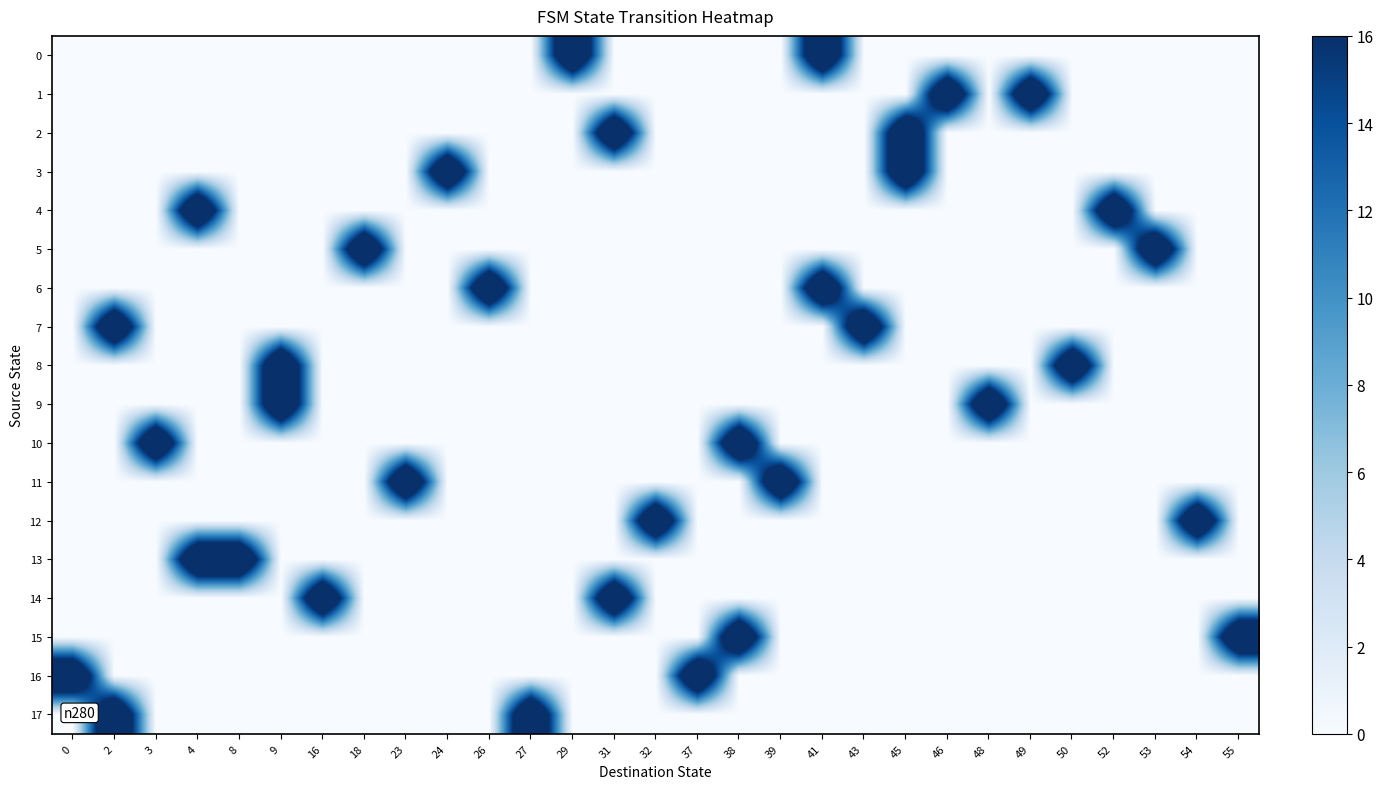

At 46, list the series in order from smallest to largest.

0, 2, 3, 4, 5, 6, 7, 8, 9, 10, 11, 12, 13, 14, 15, 16, 17, 1